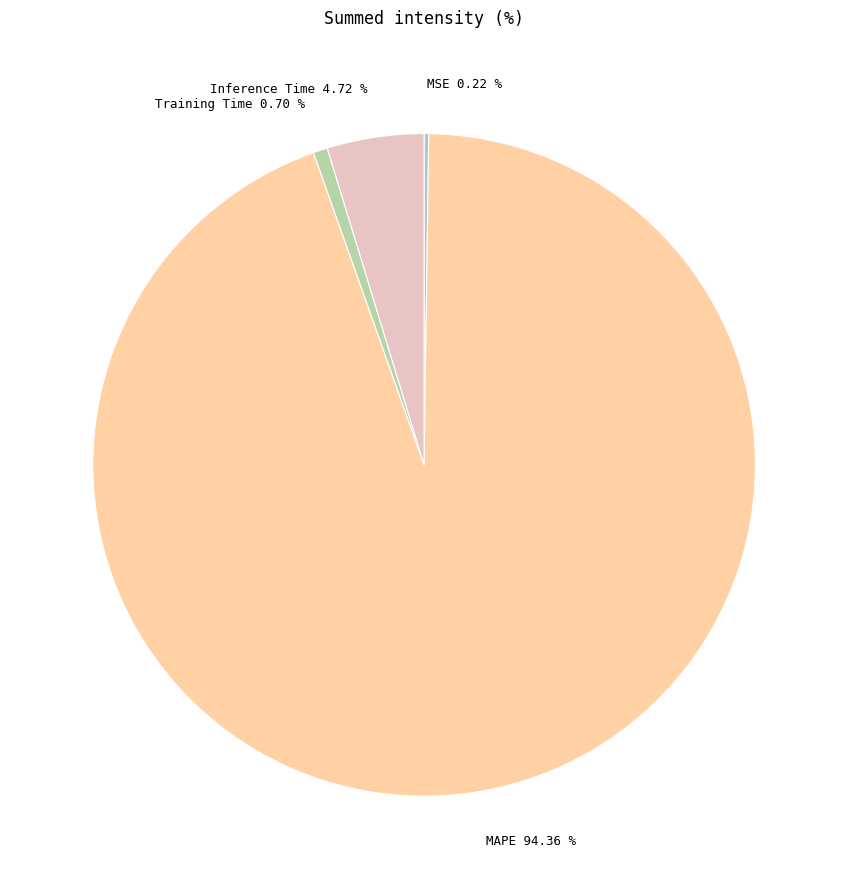

Is there a majority slice in this chart?

Yes